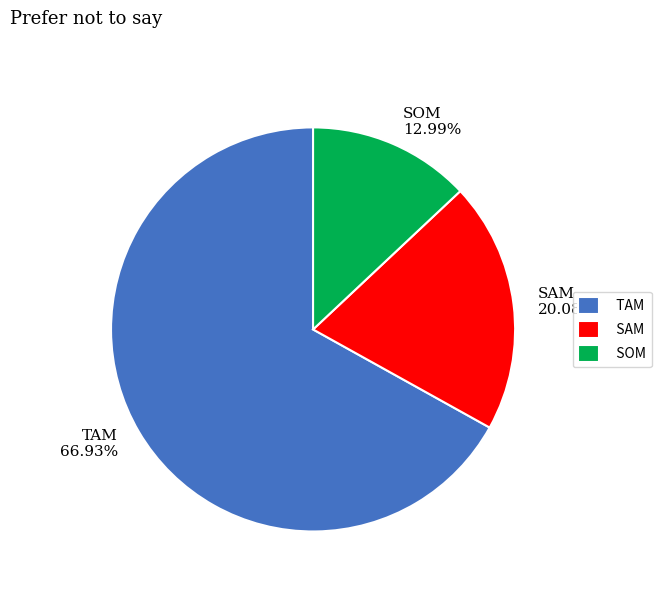

What portion of the pie excludes TAM?

33.1%